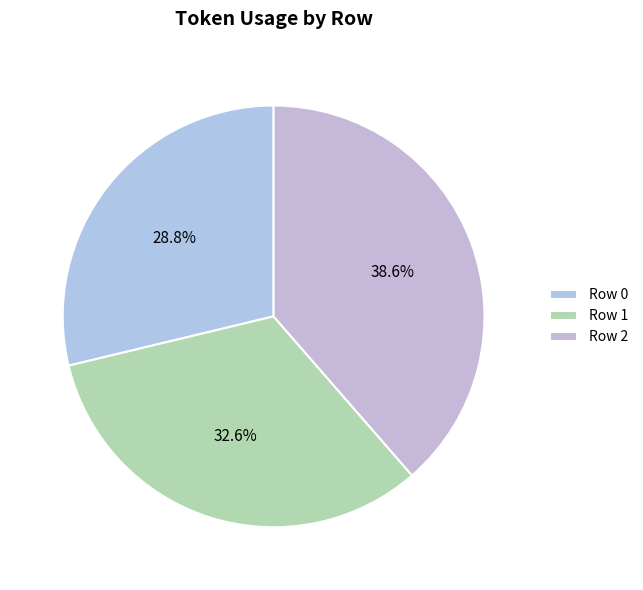

How many slices are in this pie chart?

3